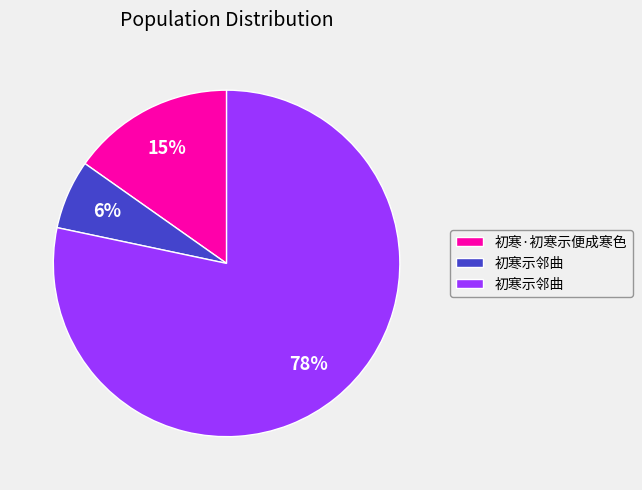

To the nearest percent, what is the average slice percentage?

33%